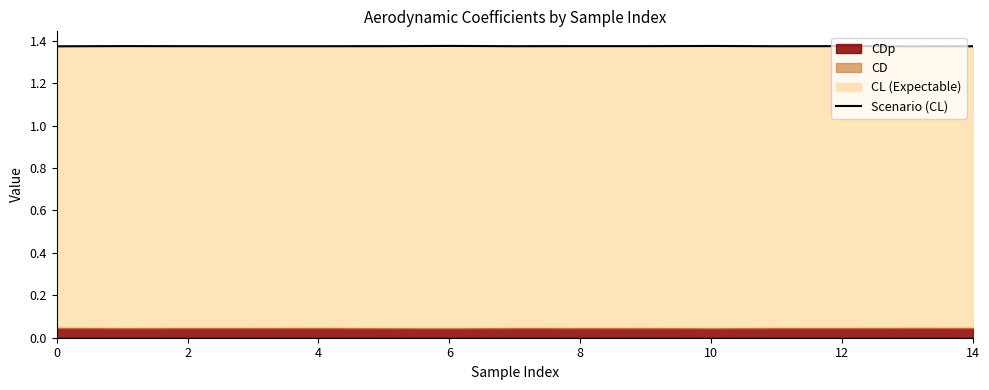

What is the sum of the values at 13 and 2?

2.7